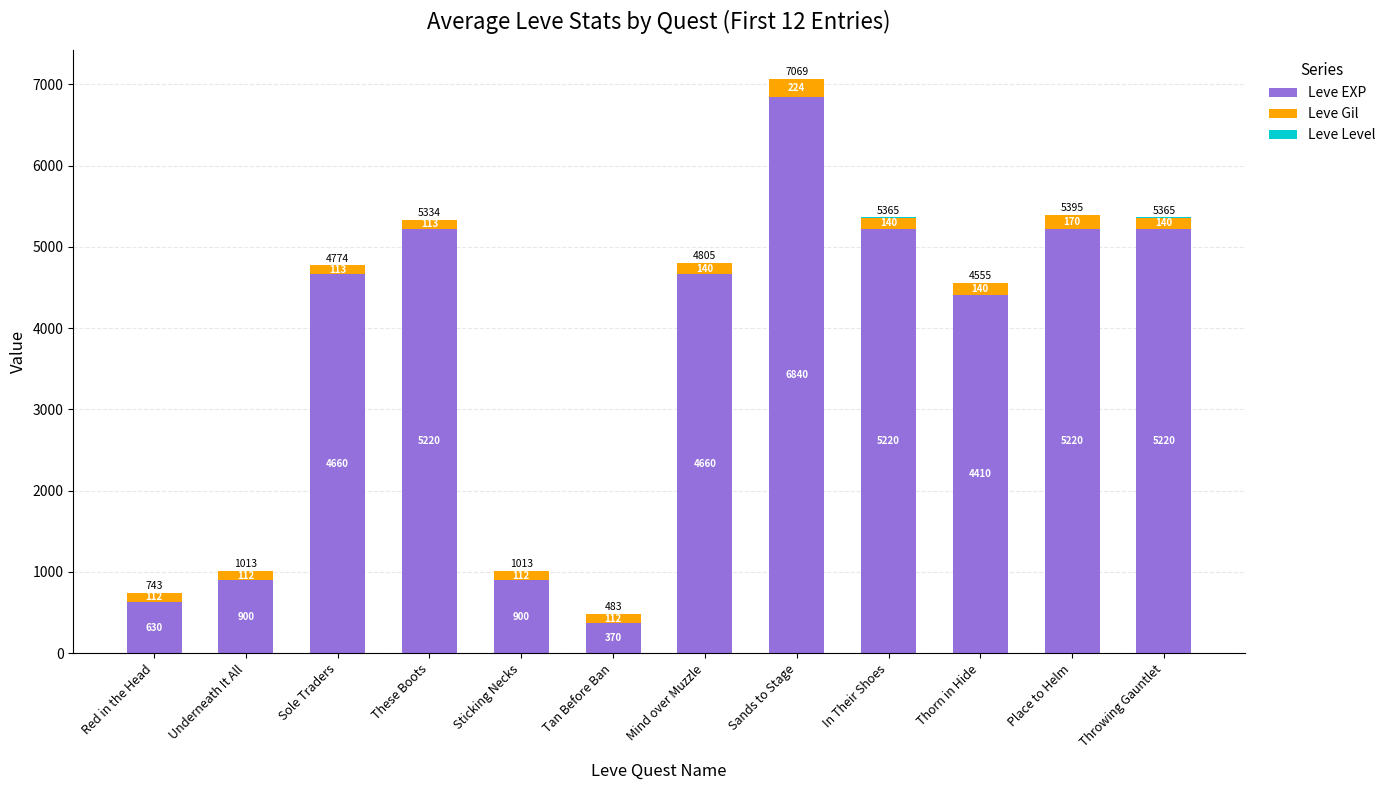

What is the total value across all series at Underneath It All?

1013